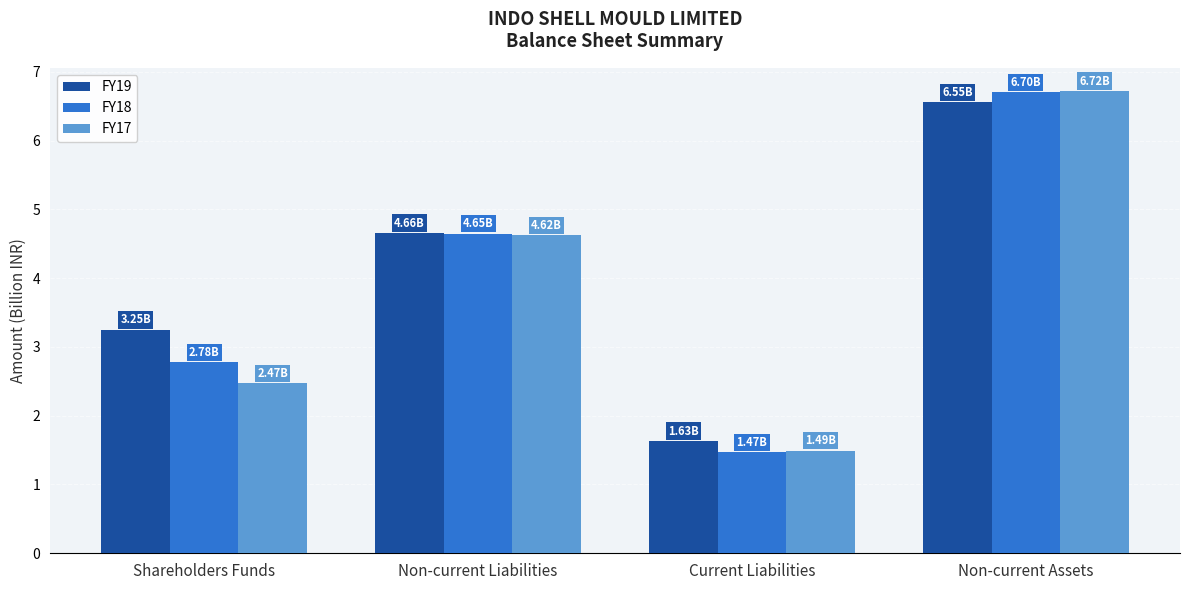

What is the minimum value for FY19?

1.6